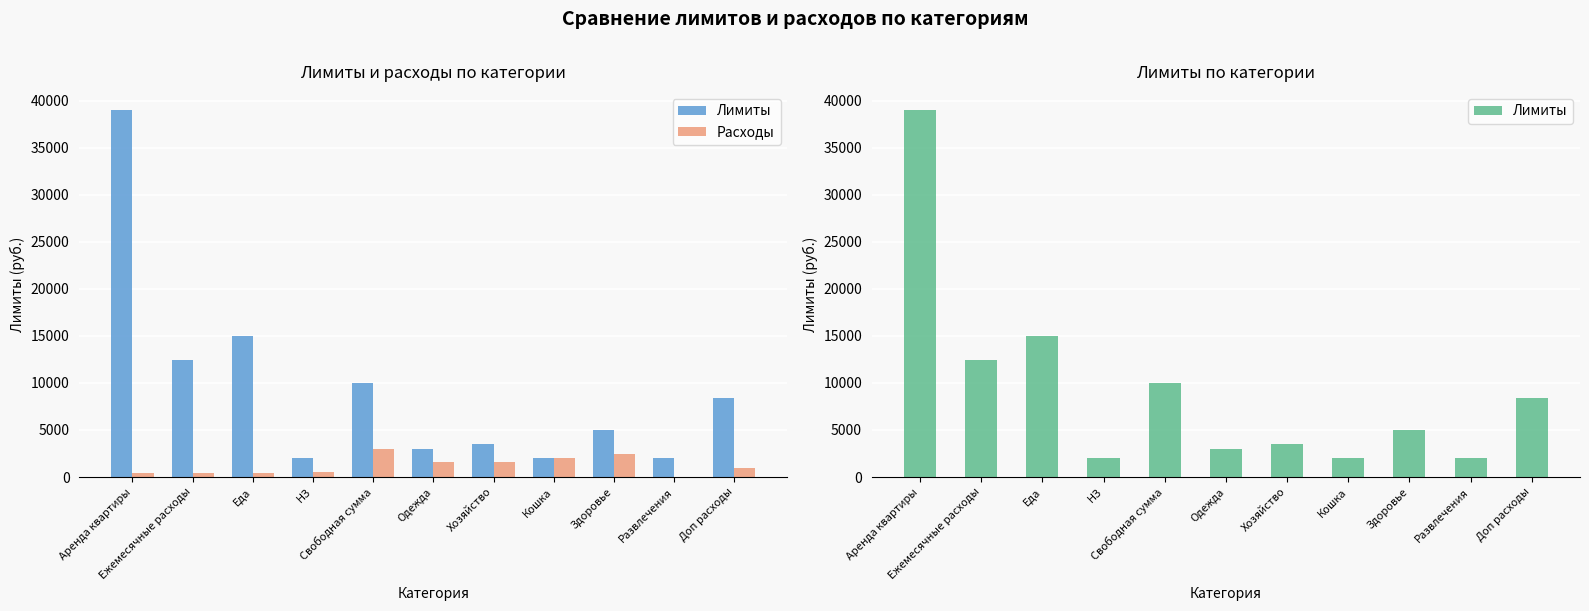

Which series has the largest range (max minus min)?

Лимиты